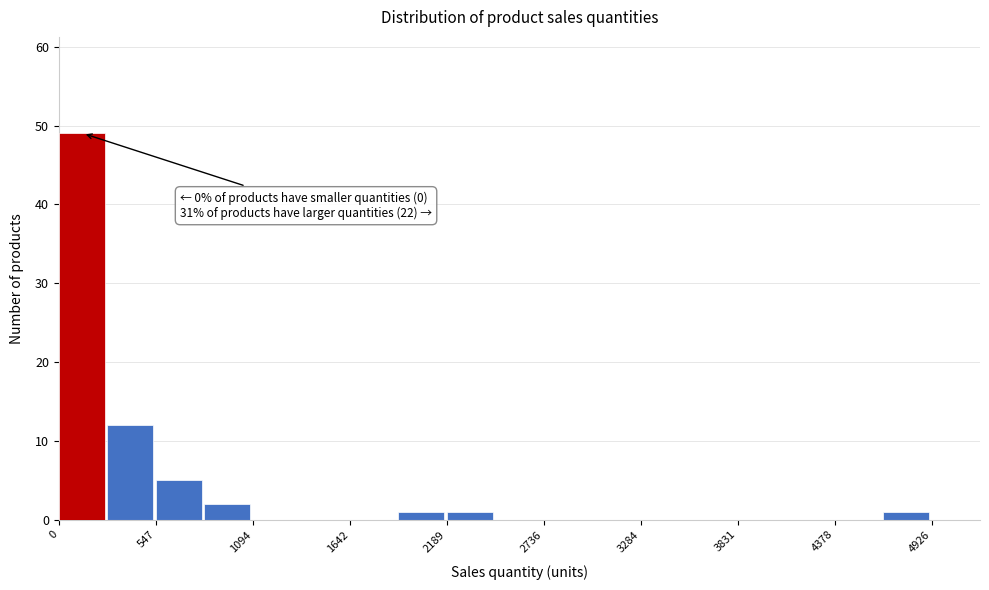

Read against the x-axis, roughly where is the centre of the tallest bar?

100